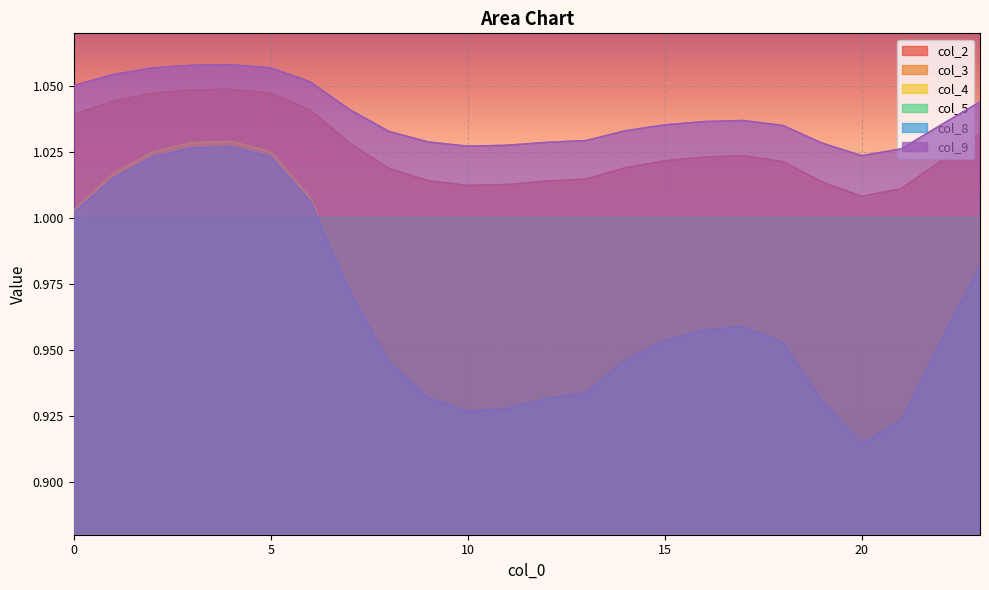

True or false: col_2 and col_3 cross at least once.

False